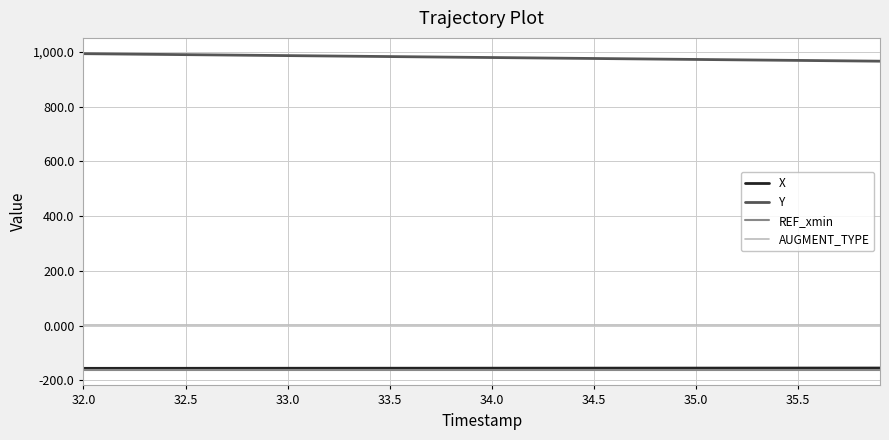

Does the chart display data point markers on the line(s)?

No